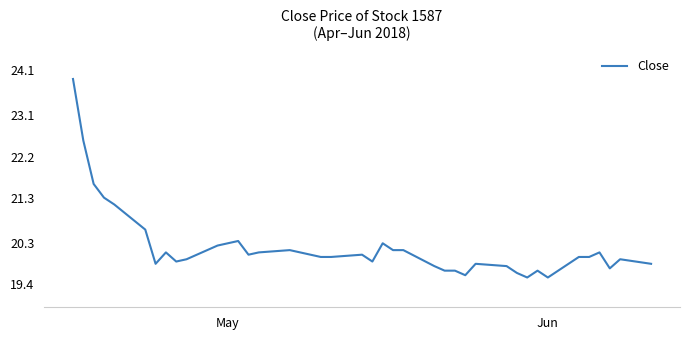

What is the maximum value shown in the chart?

23.9